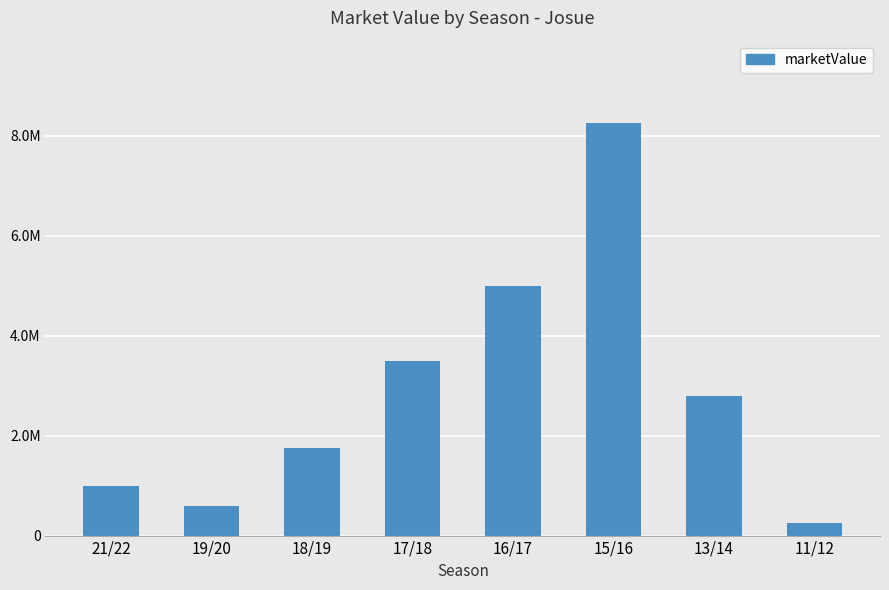

The value at 16/17 is 5000000. True or false?

True